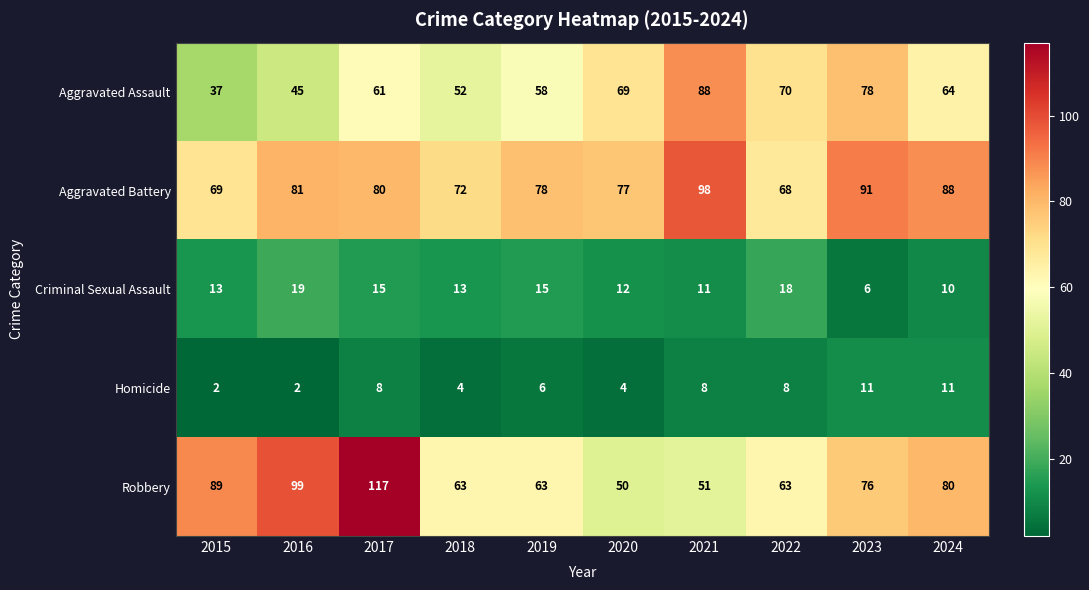

At how many categories does at least one series exceed 54?

10